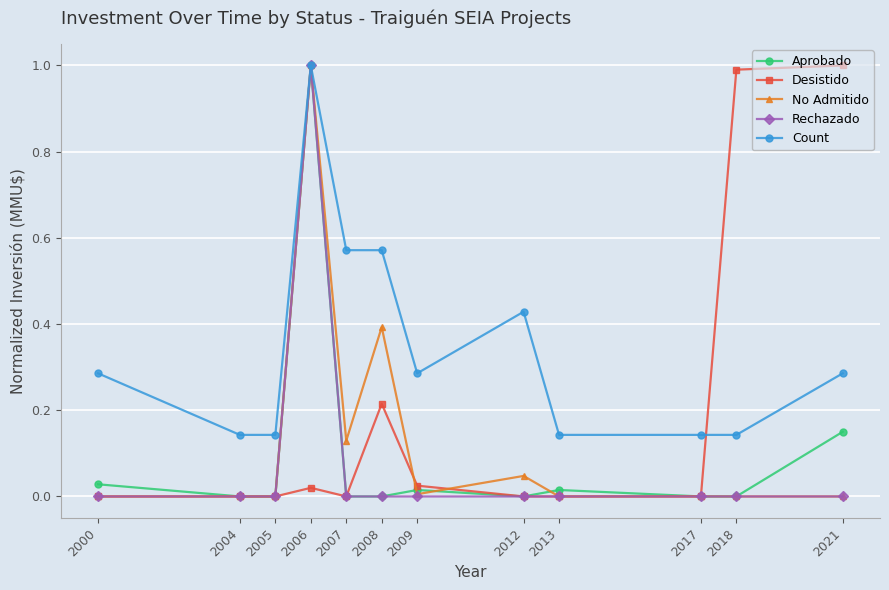

Which series has the largest total across all categories?

Count